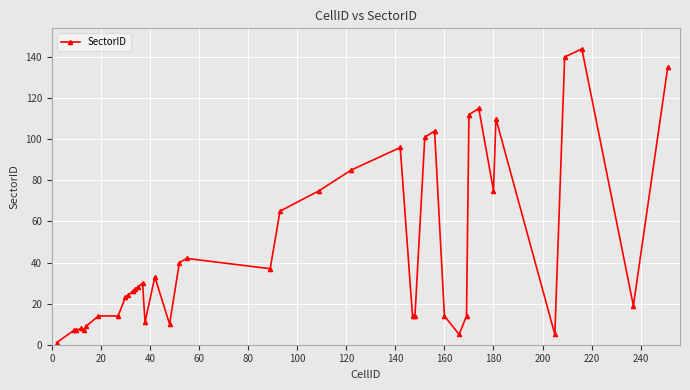

What is the maximum value shown in the chart?

144